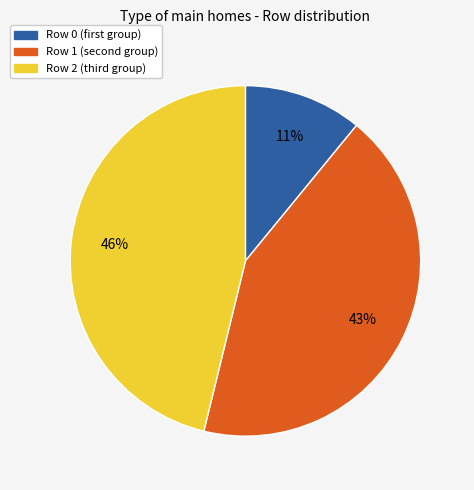

To the nearest percent, what is the difference between the largest and smallest slice percentages?

35%